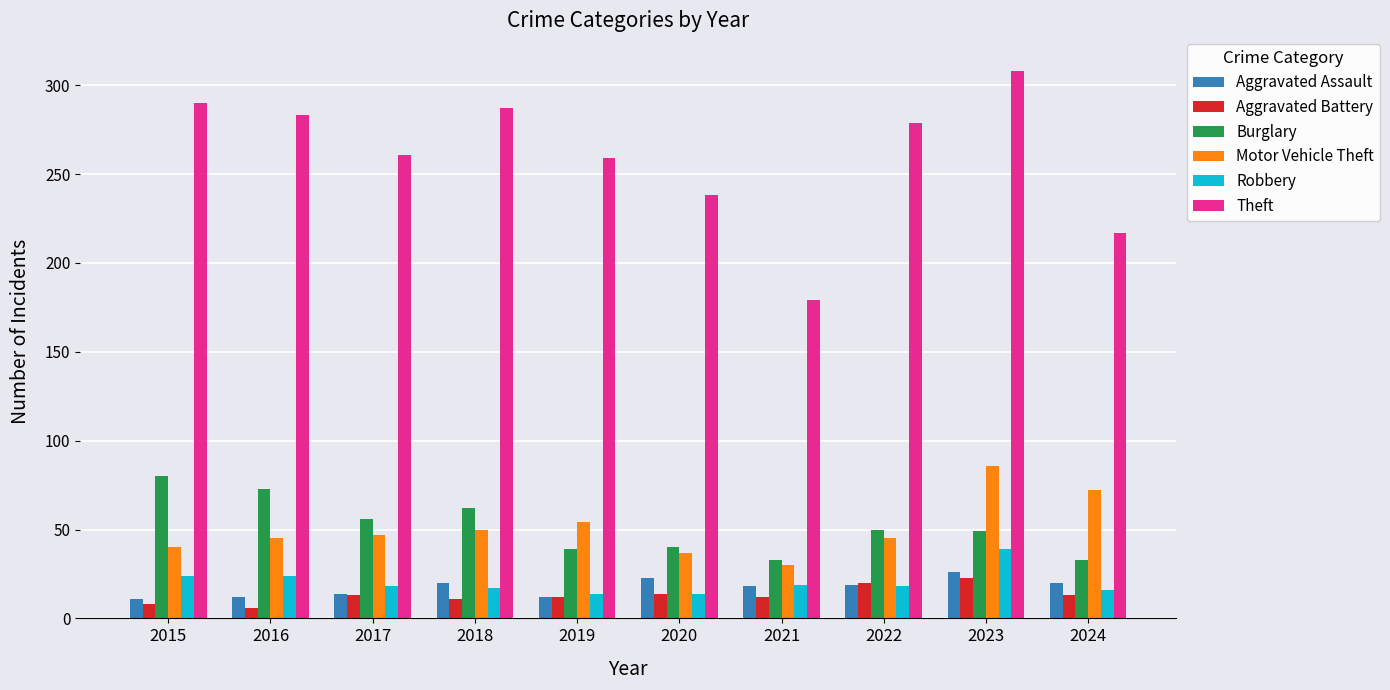

Rank the series by their maximum value, from lowest to highest.

Aggravated Battery, Aggravated Assault, Robbery, Burglary, Motor Vehicle Theft, Theft